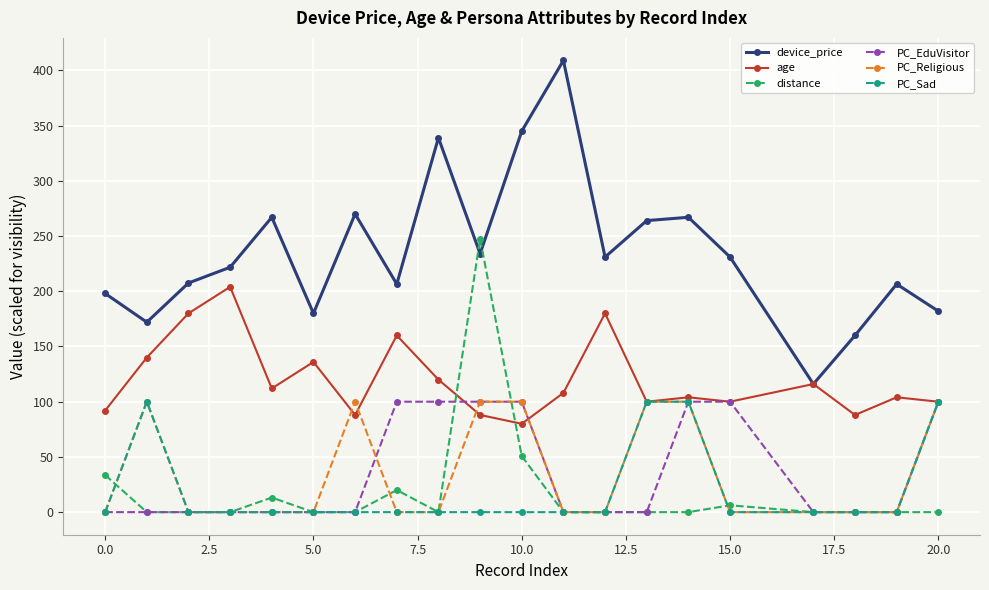

What is the difference between the maximum and minimum values in the age series?

124.0